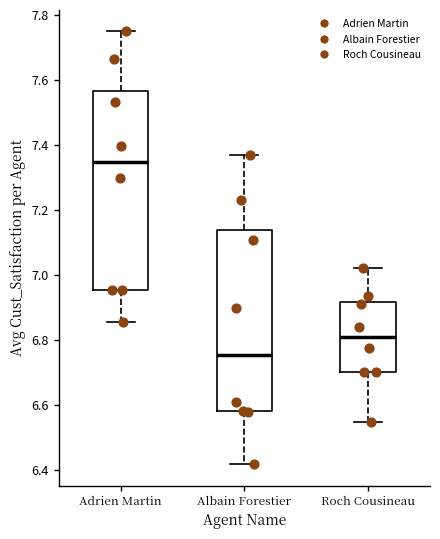

Which box is the tallest, from its lower edge to its upper edge?

Adrien Martin